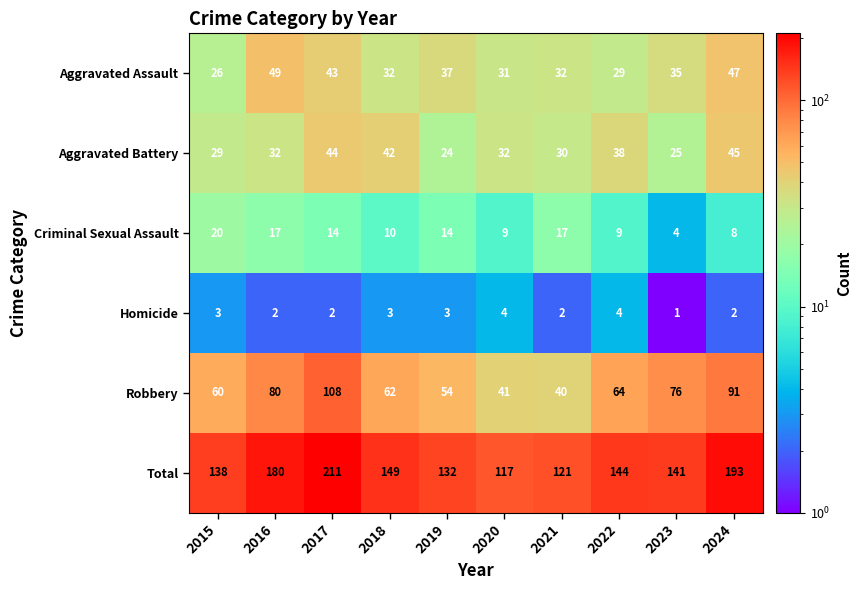

What is the difference between the second highest and minimum values in the Homicide series?

3